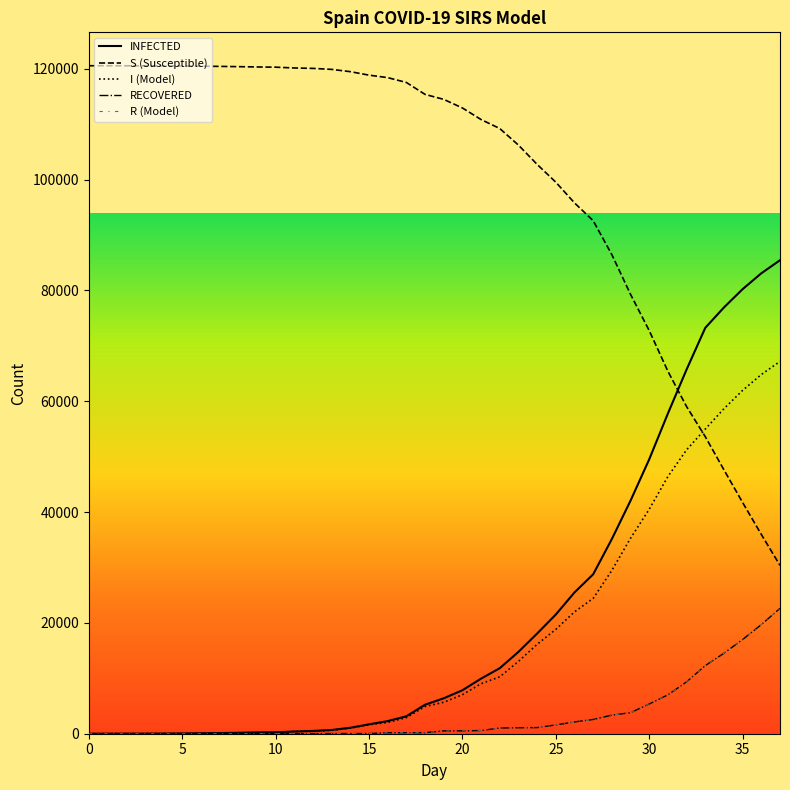

What is the difference between the maximum and minimum values in the S (Susceptible) series?

90155